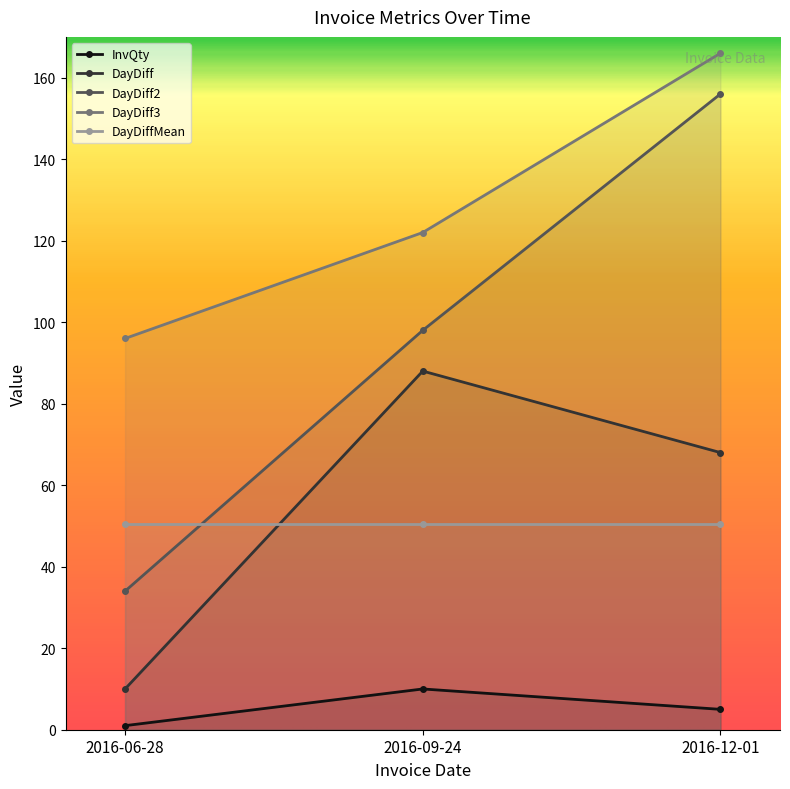

What is the label of the 1st point from the left?

2016-06-28